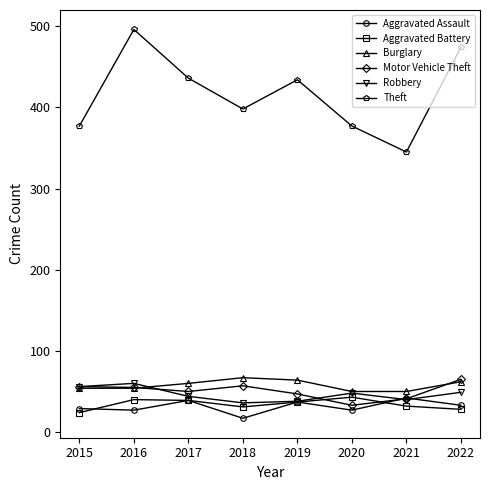

Which series changed the most between 2015 and 2017?

Theft